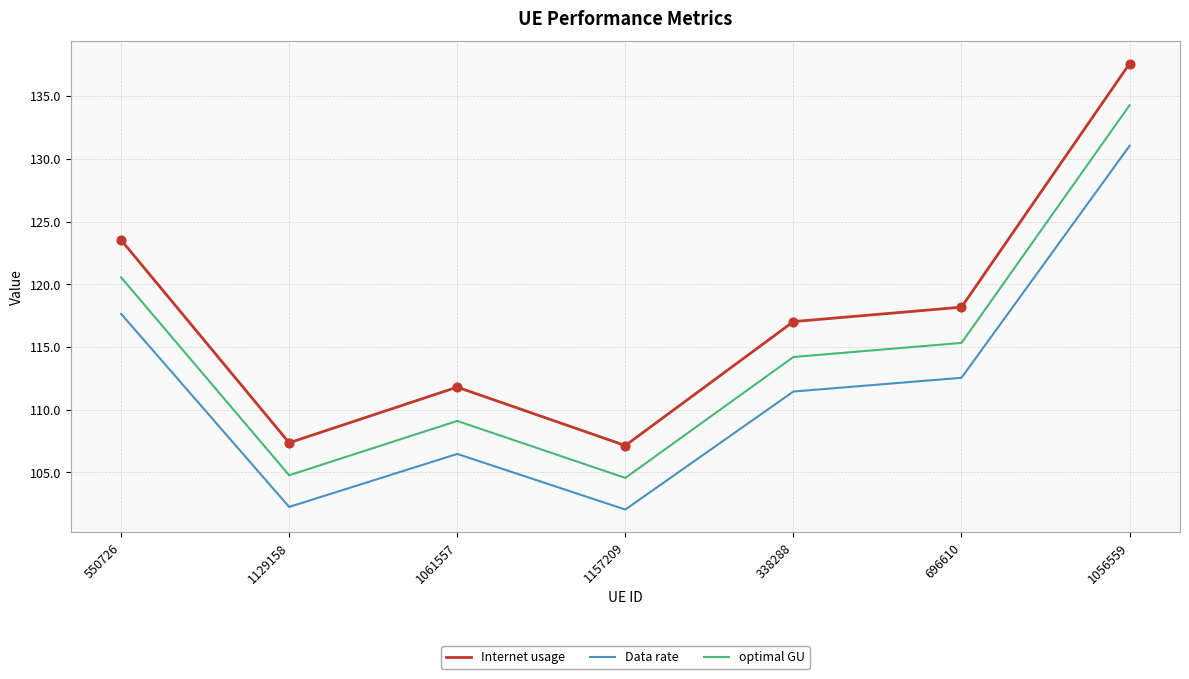

What is the difference between the highest and lowest values at 1129158?

5.1